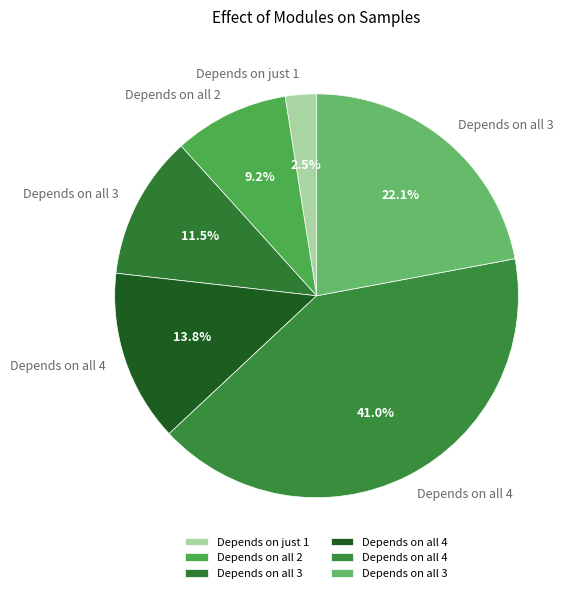

How many slices are in this pie chart?

6